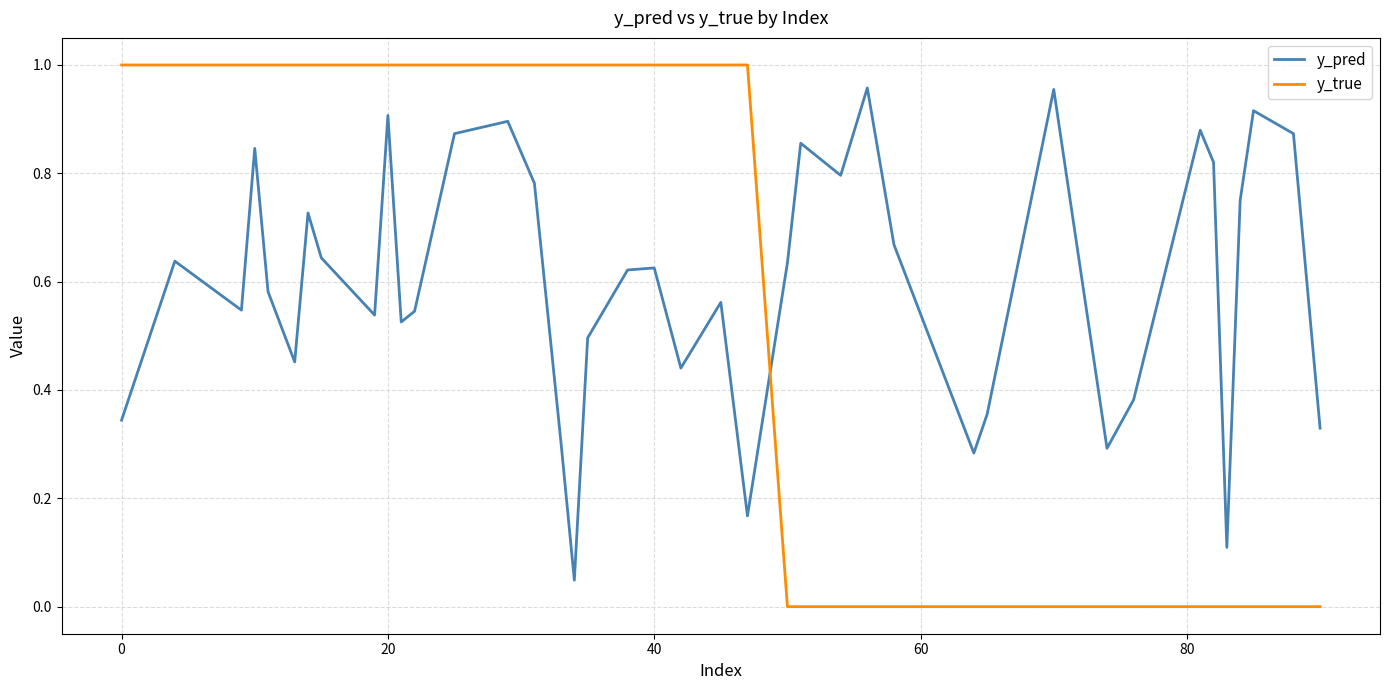

True or false: y_true and y_pred cross at least once.

True